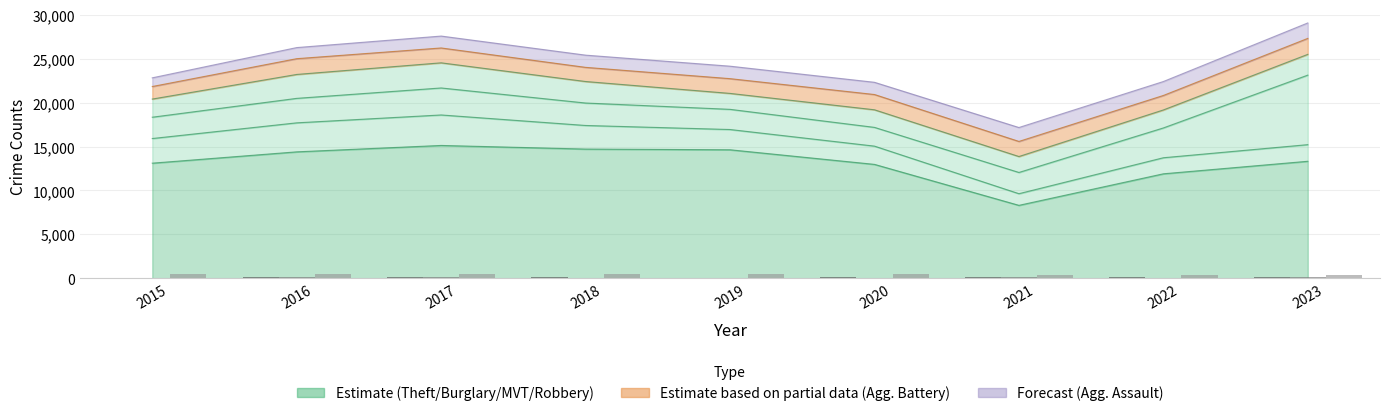

Count the number of data series in this chart.

3